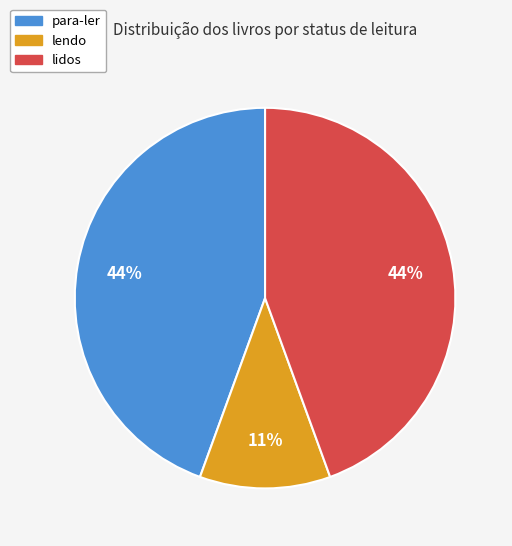

Which has a higher value, para-ler or lendo?

para-ler